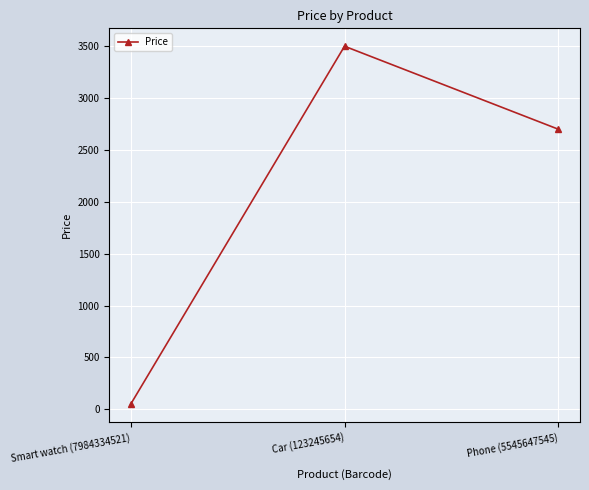

True or false: the data shows 4221 at Phone (5545647545).

False